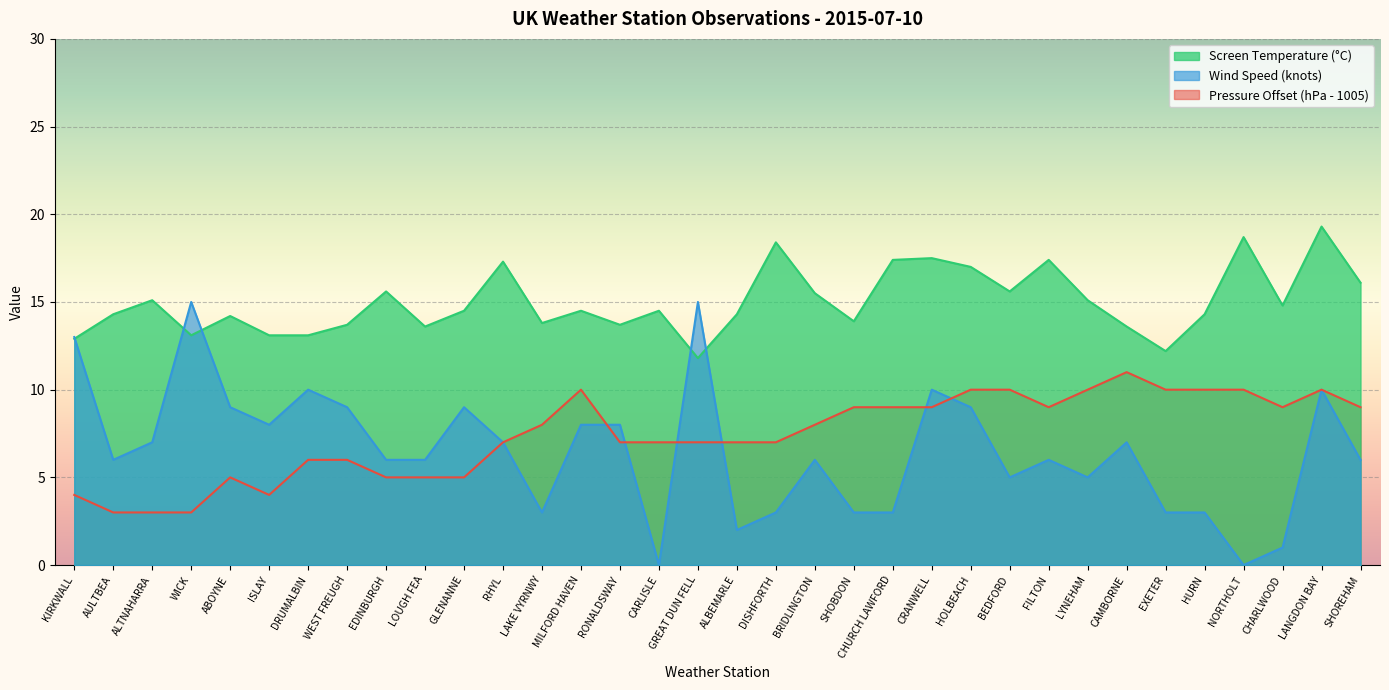

Reading left to right, list all the values displayed in this chart.

Pressure: KIRKWALL=4.0	AULTBEA=3.0	ALTNAHARRA=3.0	WICK=3.0	ABOYNE=5.0	ISLAY=4.0	DRUMALBIN=6.0	WEST FREUGH=6.0	EDINBURGH=5.0	LOUGH FEA=5.0	GLENANNE=5.0	RHYL=7.0	LAKE VYRNWY=8.0	MILFORD HAVEN=10.0	RONALDSWAY=7.0	CARLISLE=7.0	GREAT DUN FELL=7.0	ALBEMARLE=7.0	DISHFORTH=7.0	BRIDLINGTON=8.0	SHOBDON=9.0	CHURCH LAWFORD=9.0	CRANWELL=9.0	HOLBEACH=10.0	BEDFORD=10.0	FILTON=9.0	LYNEHAM=10.0	CAMBORNE=11.0	EXETER=10.0	HURN=10.0	NORTHOLT=10.0	CHARLWOOD=9.0	LANGDON BAY=10.0	SHOREHAM=9.0
Wind Speed: KIRKWALL=13.0	AULTBEA=6.0	ALTNAHARRA=7.0	WICK=15.0	ABOYNE=9.0	ISLAY=8.0	DRUMALBIN=10.0	WEST FREUGH=9.0	EDINBURGH=6.0	LOUGH FEA=6.0	GLENANNE=9.0	RHYL=7.0	LAKE VYRNWY=3.0	MILFORD HAVEN=8.0	RONALDSWAY=8.0	CARLISLE=0.0	GREAT DUN FELL=15.0	ALBEMARLE=2.0	DISHFORTH=3.0	BRIDLINGTON=6.0	SHOBDON=3.0	CHURCH LAWFORD=3.0	CRANWELL=10.0	HOLBEACH=9.0	BEDFORD=5.0	FILTON=6.0	LYNEHAM=5.0	CAMBORNE=7.0	EXETER=3.0	HURN=3.0	NORTHOLT=0.0	CHARLWOOD=1.0	LANGDON BAY=10.0	SHOREHAM=6.0
Screen Temperature: KIRKWALL=12.9	AULTBEA=14.3	ALTNAHARRA=15.1	WICK=13.1	ABOYNE=14.2	ISLAY=13.1	DRUMALBIN=13.1	WEST FREUGH=13.7	EDINBURGH=15.6	LOUGH FEA=13.6	GLENANNE=14.5	RHYL=17.3	LAKE VYRNWY=13.8	MILFORD HAVEN=14.5	RONALDSWAY=13.7	CARLISLE=14.5	GREAT DUN FELL=11.8	ALBEMARLE=14.3	DISHFORTH=18.4	BRIDLINGTON=15.5	SHOBDON=13.9	CHURCH LAWFORD=17.4	CRANWELL=17.5	HOLBEACH=17.0	BEDFORD=15.6	FILTON=17.4	LYNEHAM=15.1	CAMBORNE=13.6	EXETER=12.2	HURN=14.3	NORTHOLT=18.7	CHARLWOOD=14.8	LANGDON BAY=19.3	SHOREHAM=16.1